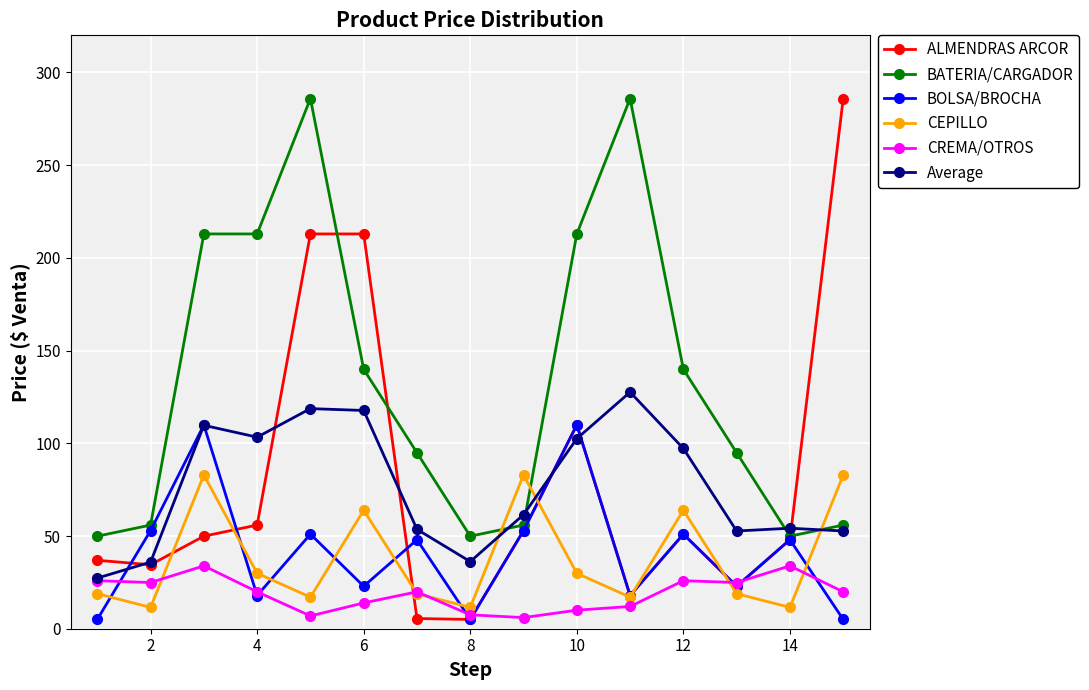

True or false: CREMA/OTROS and BATERIA/CARGADOR intersect in this chart.

False